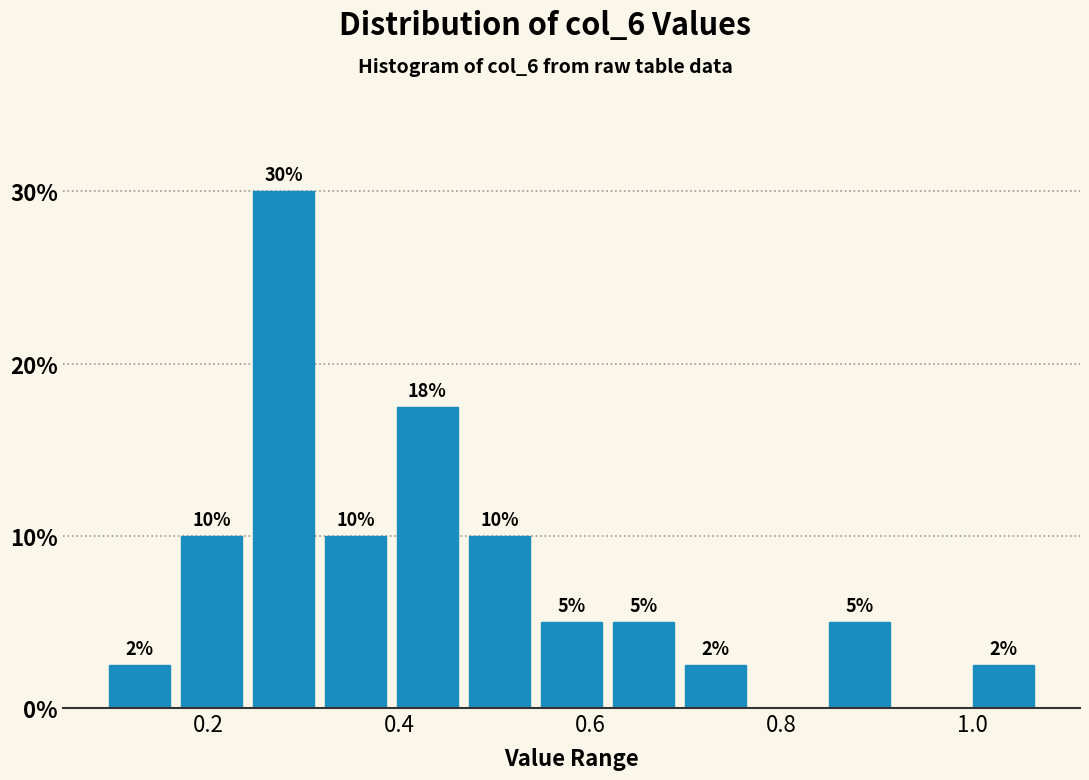

Read against the x-axis, roughly where is the centre of the tallest bar?

0.28